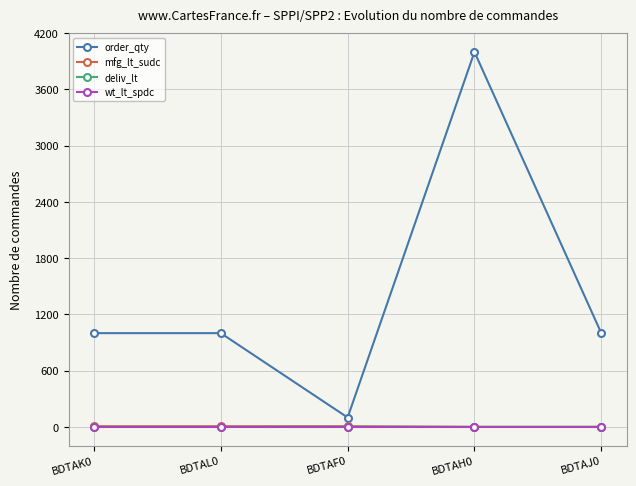

Which series has the largest total across all categories?

order_qty